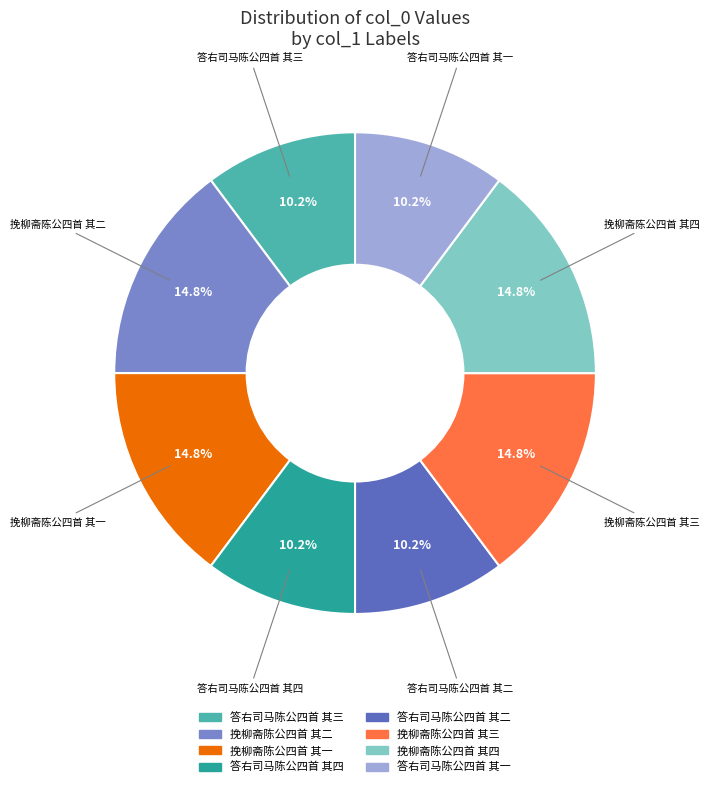

What portion of the pie excludes 答右司马陈公四首 其三?

89.8%